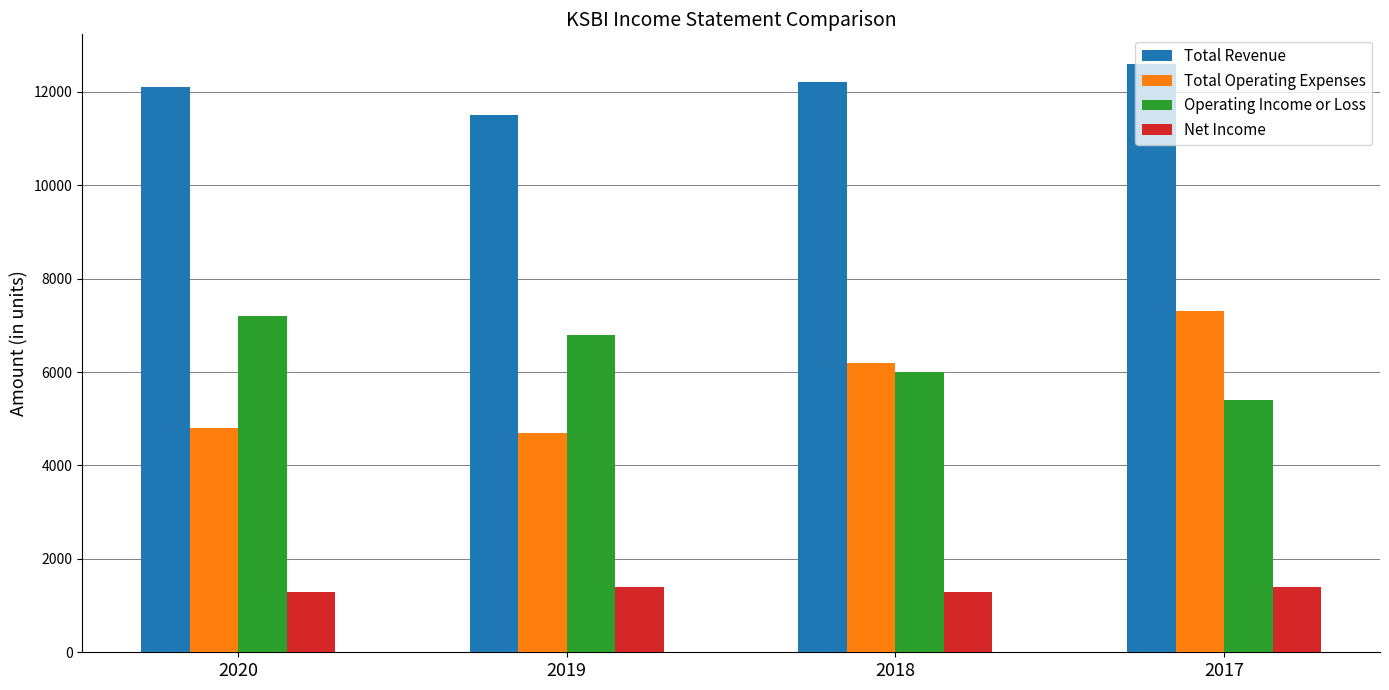

At how many categories does at least one series exceed 12558?

1